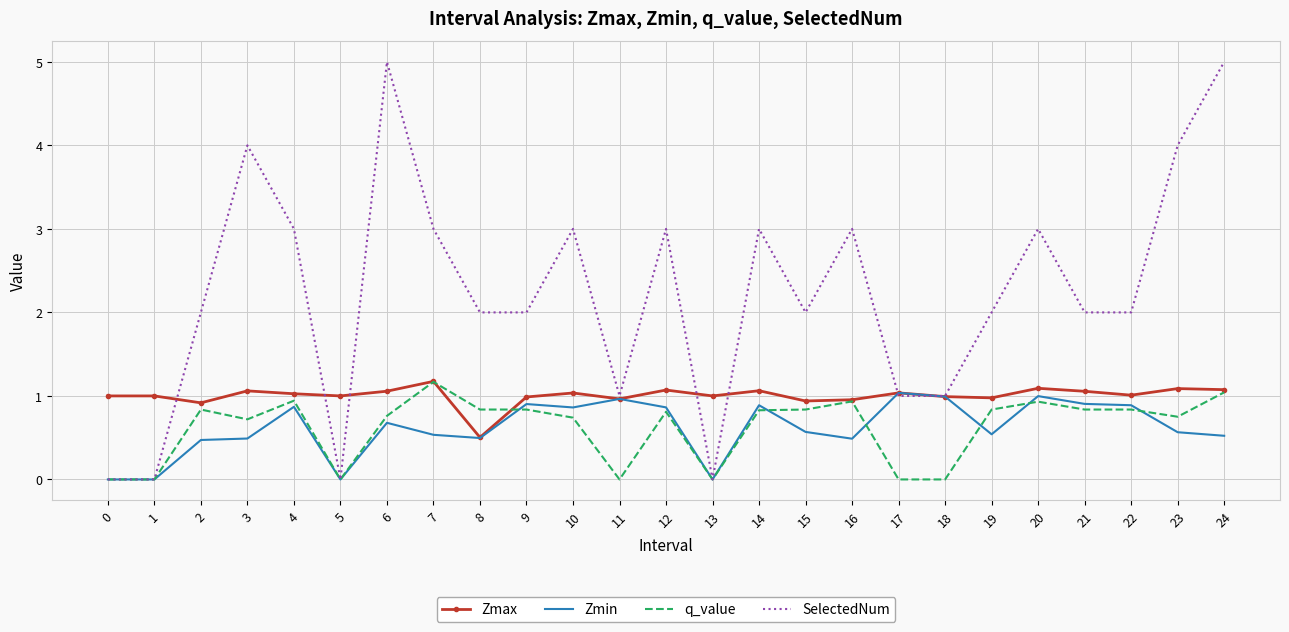

What is the greatest value displayed?

5.0